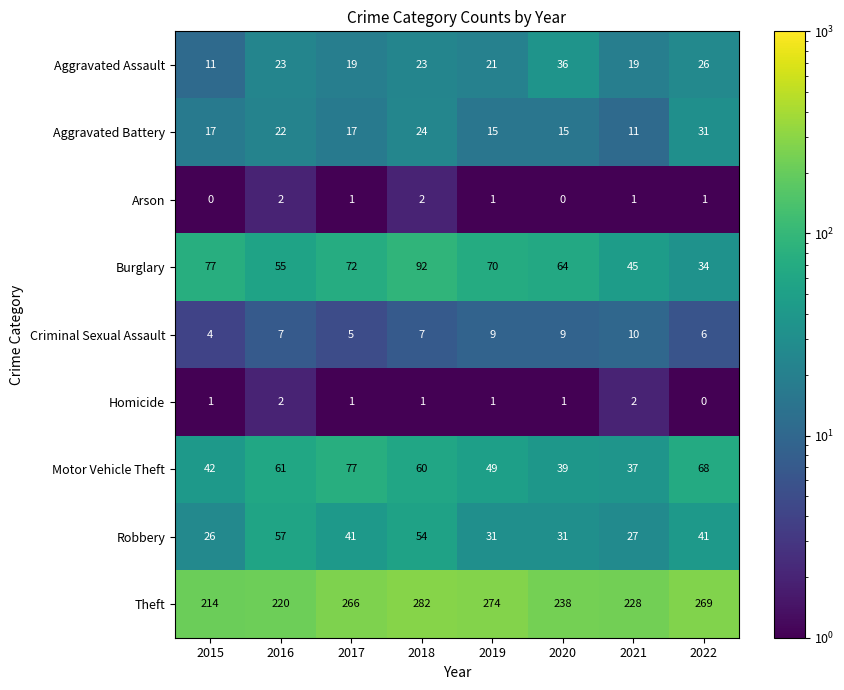

How many series are shown in this chart?

9